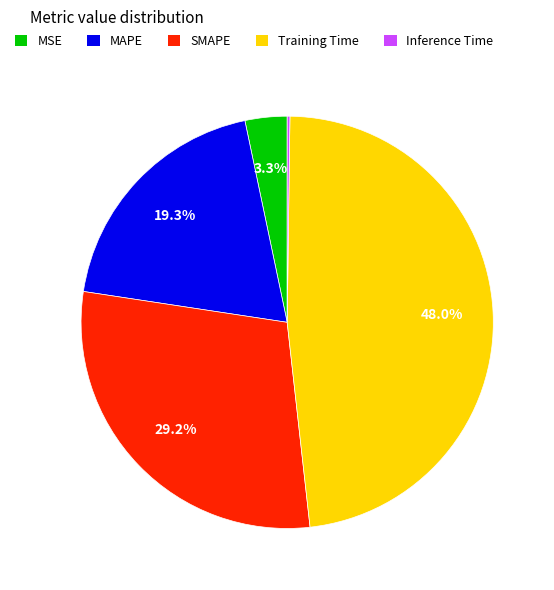

What is the largest slice in the pie chart?

Training Time